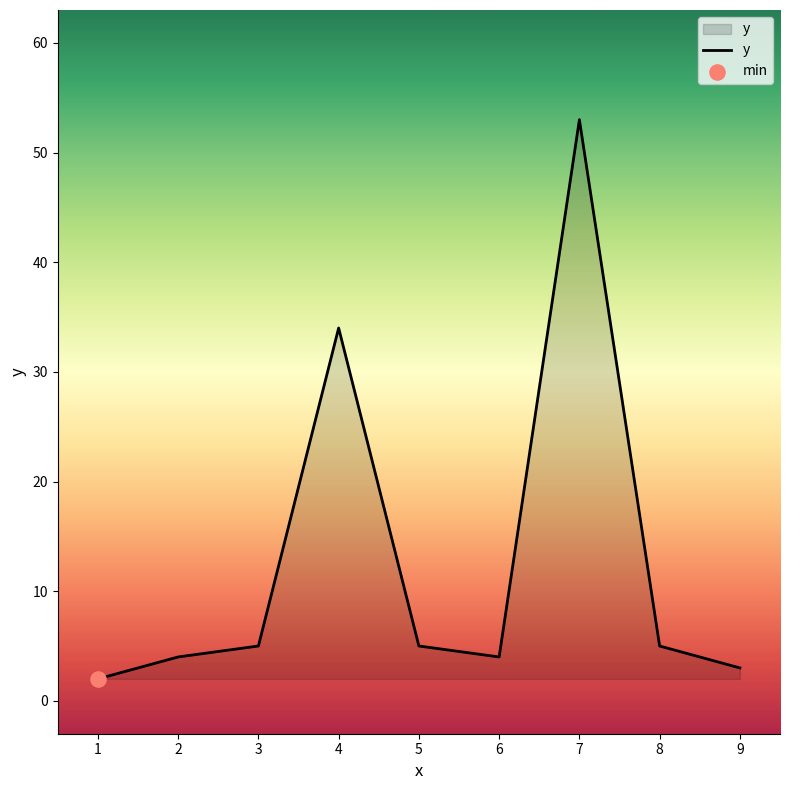

What is the change in value from 3 to 4?

+29